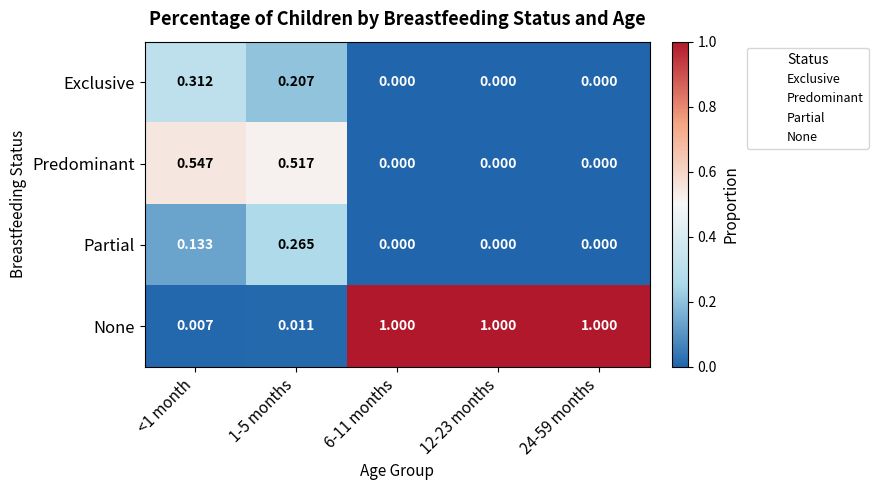

What is the maximum value shown in the chart?

1.0